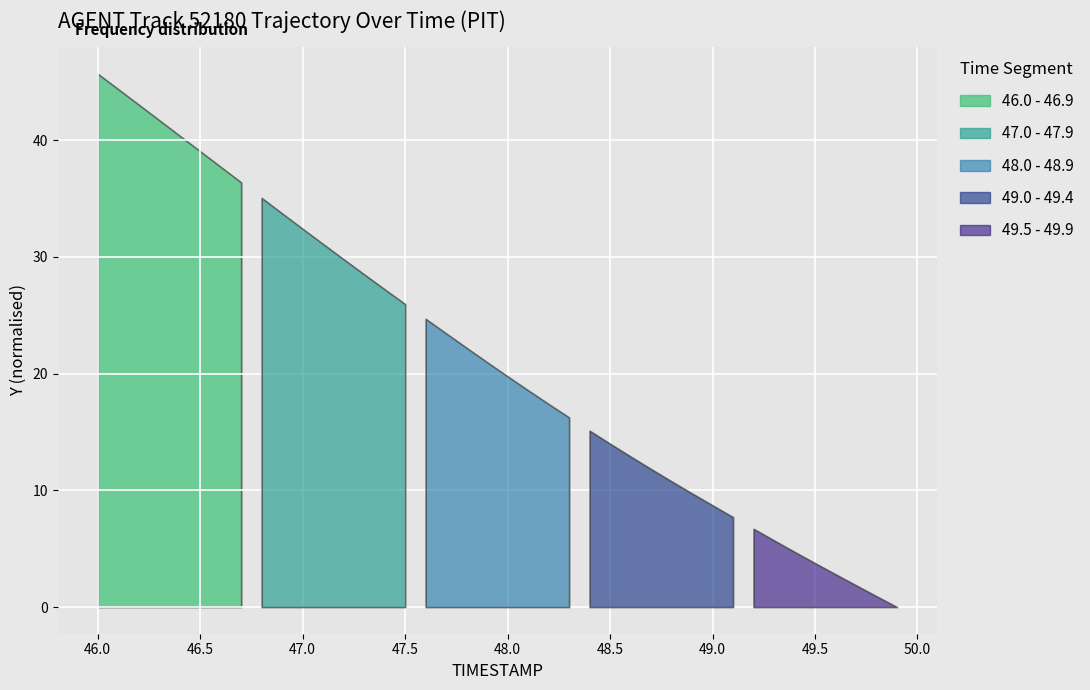

True or false: Y and X cross at least once.

False